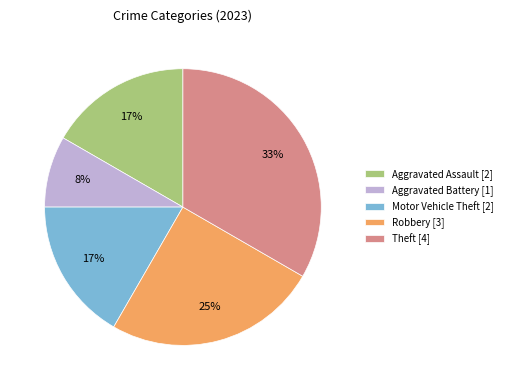

What is the smallest slice in the pie chart?

Aggravated Battery